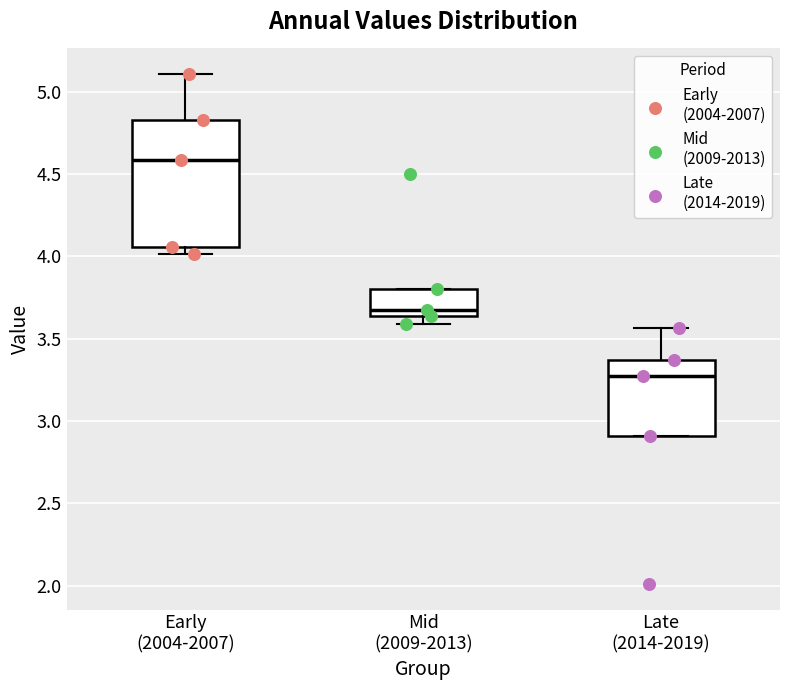

Comparing the boxes themselves (not the whiskers), which one is the tallest?

Early (2004-2007)